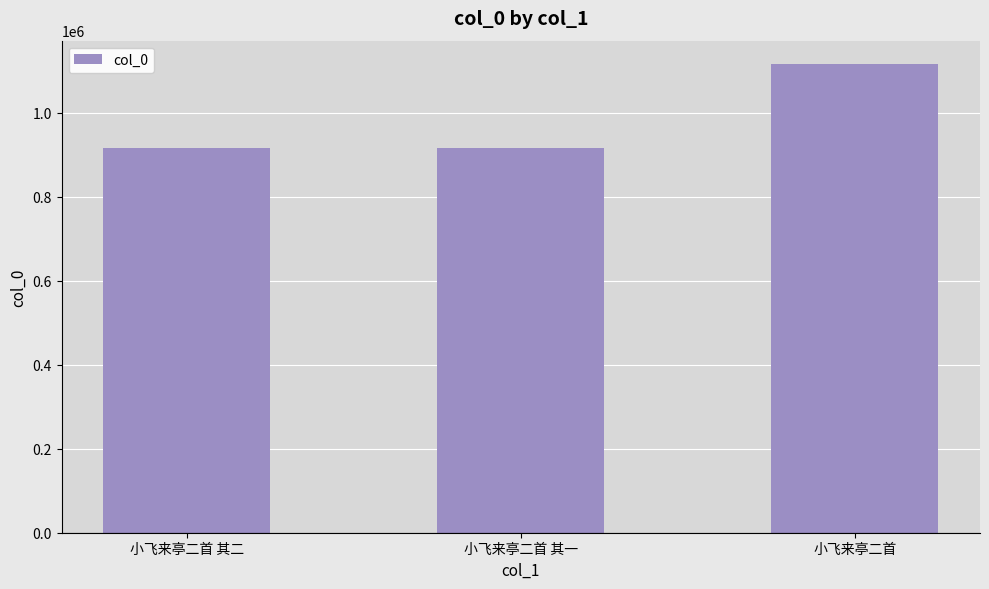

True or false: the data shows 1115892 at 小飞来亭二首.

True